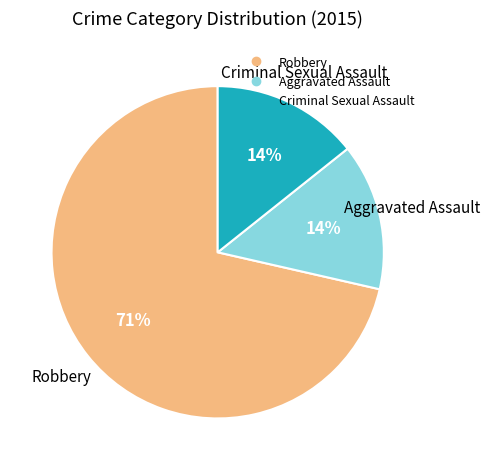

True or false: Robbery accounts for 71% of the total.

True